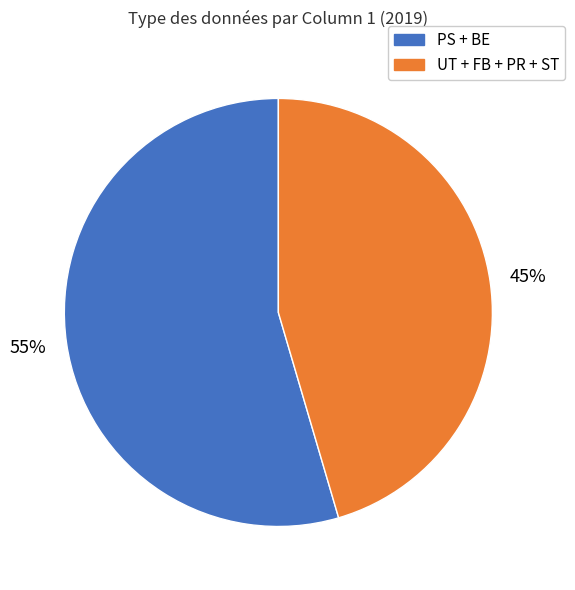

How many slices are in this pie chart?

2